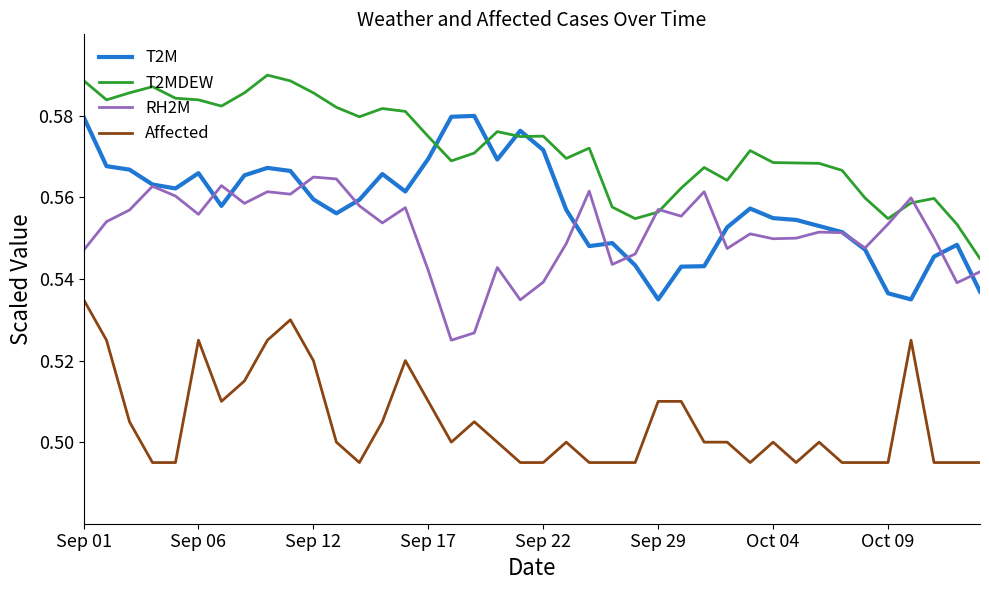

Rank the series by their maximum value, from lowest to highest.

Affected, RH2M, T2M, T2MDEW